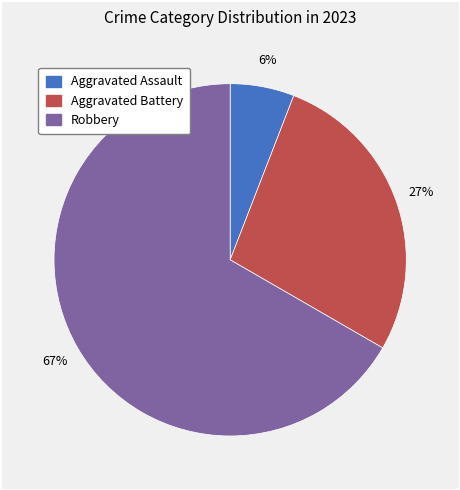

Is there any slice that represents more than half of the pie?

Yes